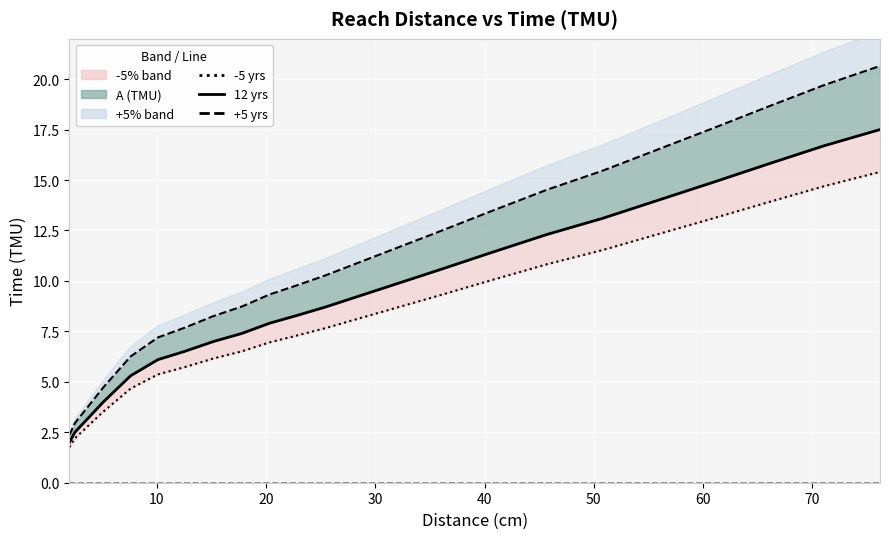

What is the change in value from 22.9 to 50.8?

+4.2